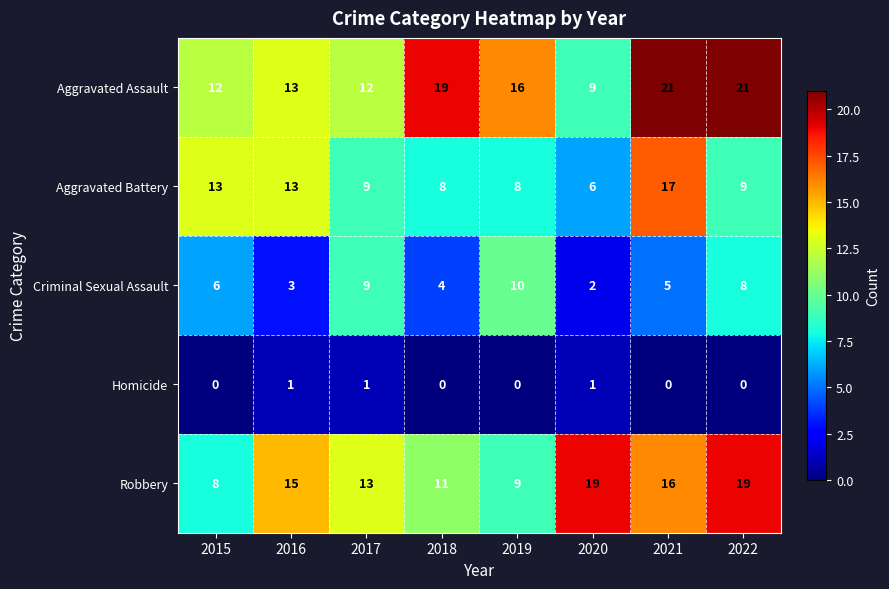

What is the difference between the maximum and second lowest values in the Robbery series?

10